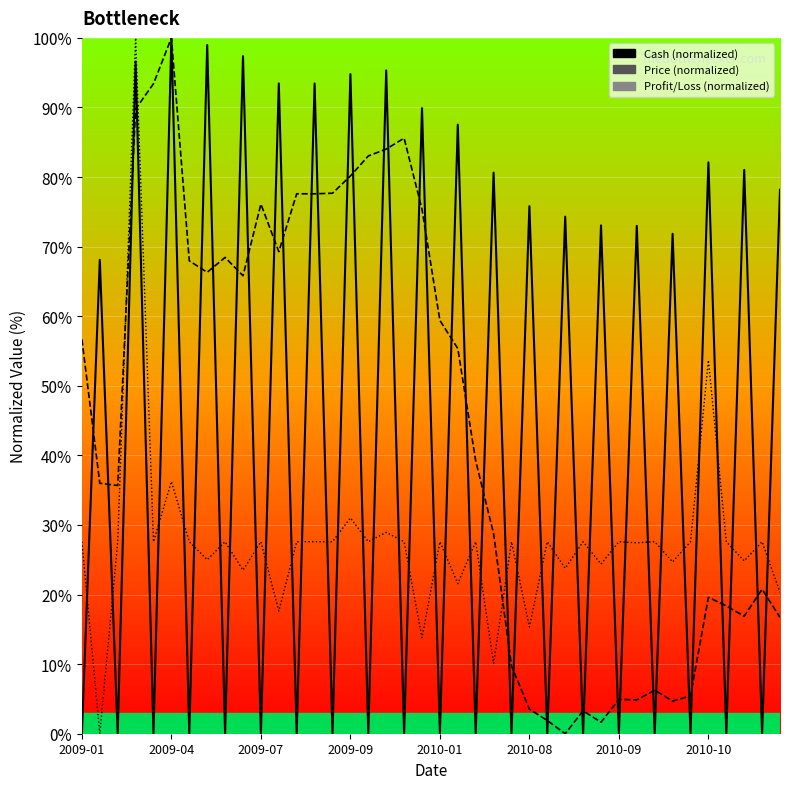

List the series in order of their peak value, lowest first.

Cash, Price, Profit/Loss